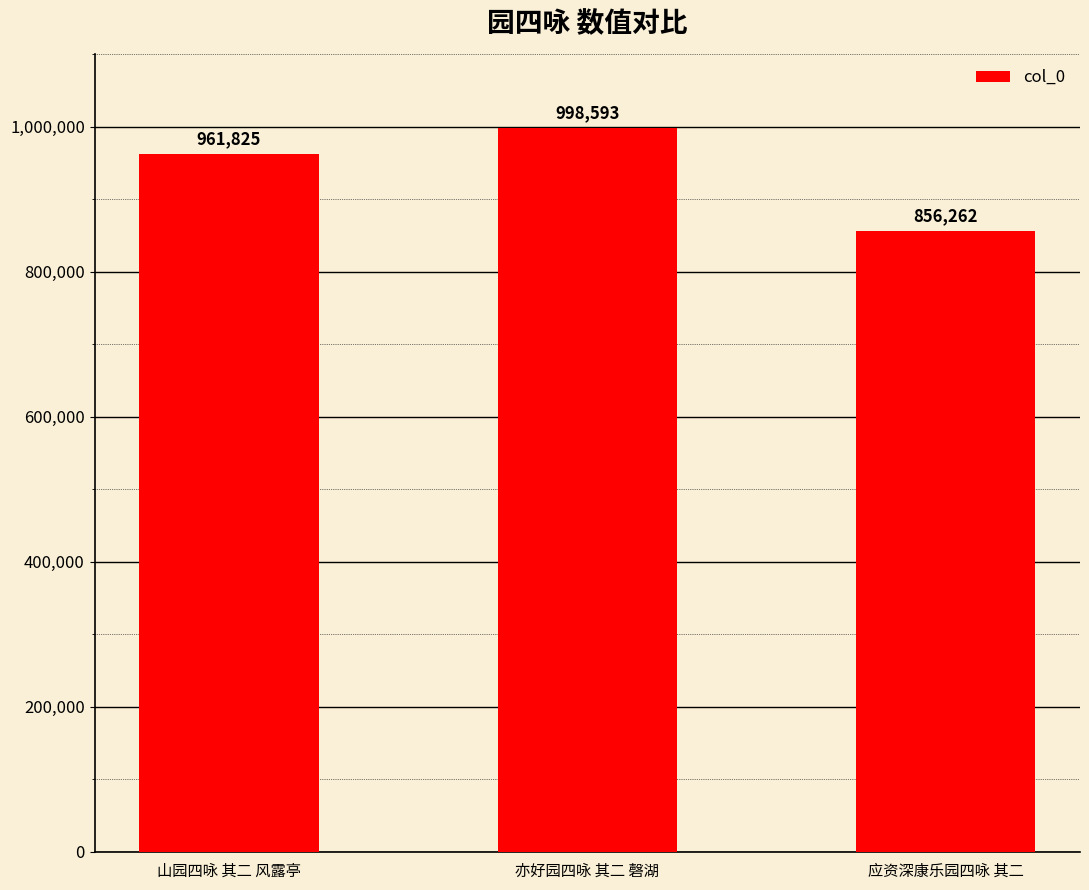

At which category does the chart reach its minimum across all series?

应资深康乐园四咏 其二